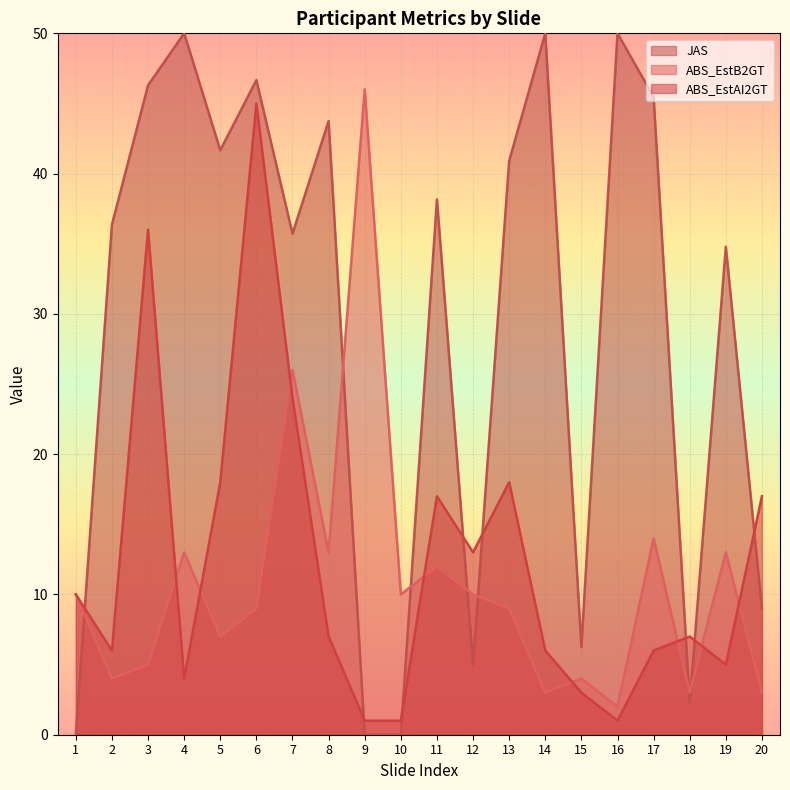

Where is the first local minimum for ABS_EstB2GT?

2